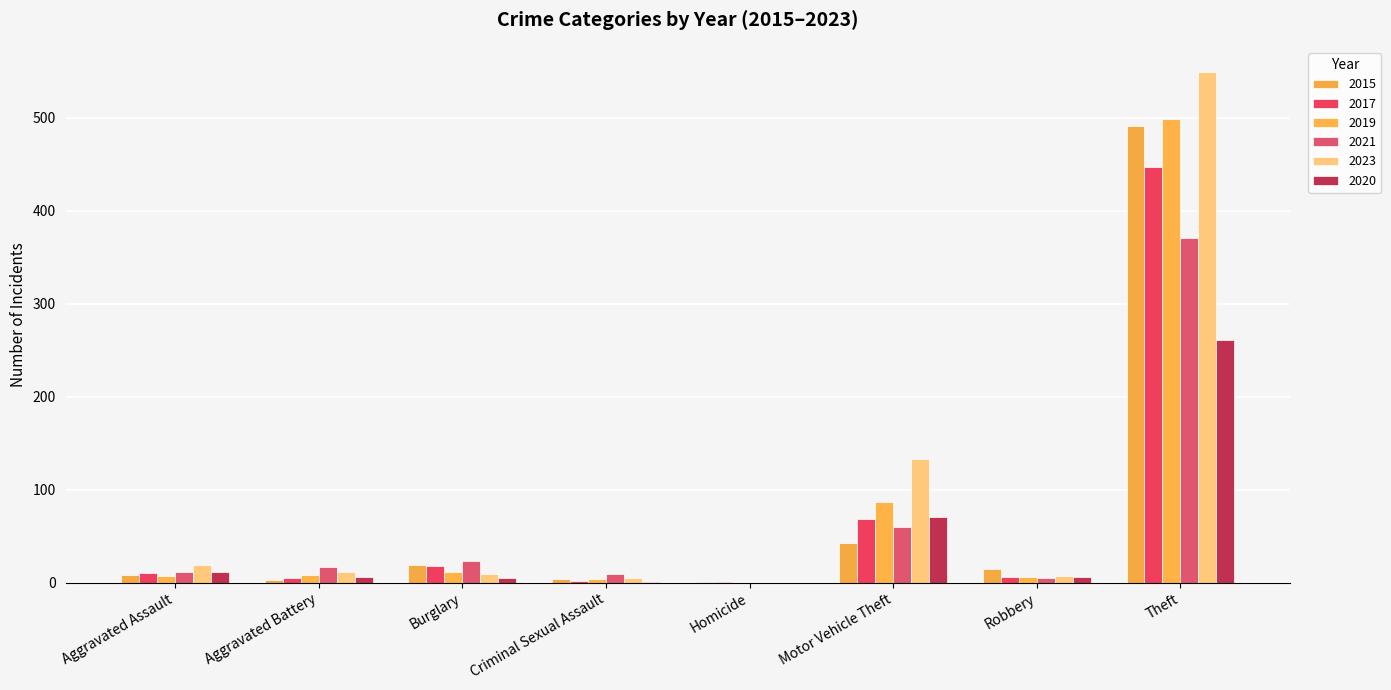

What is the maximum value for 2017?

447